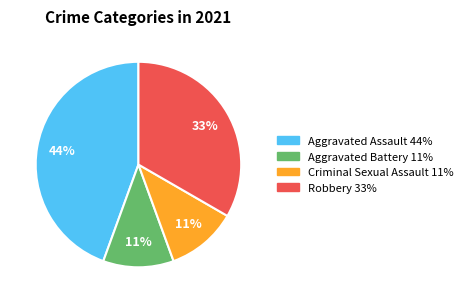

To the nearest percent, what is the difference between the largest and smallest slice percentages?

33%